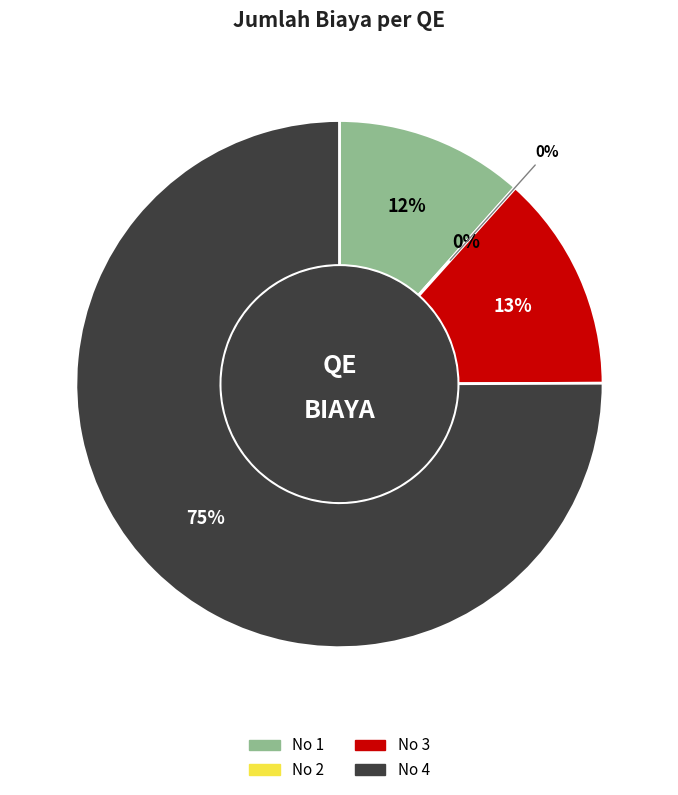

Does 4 account for over 50% of the chart?

Yes